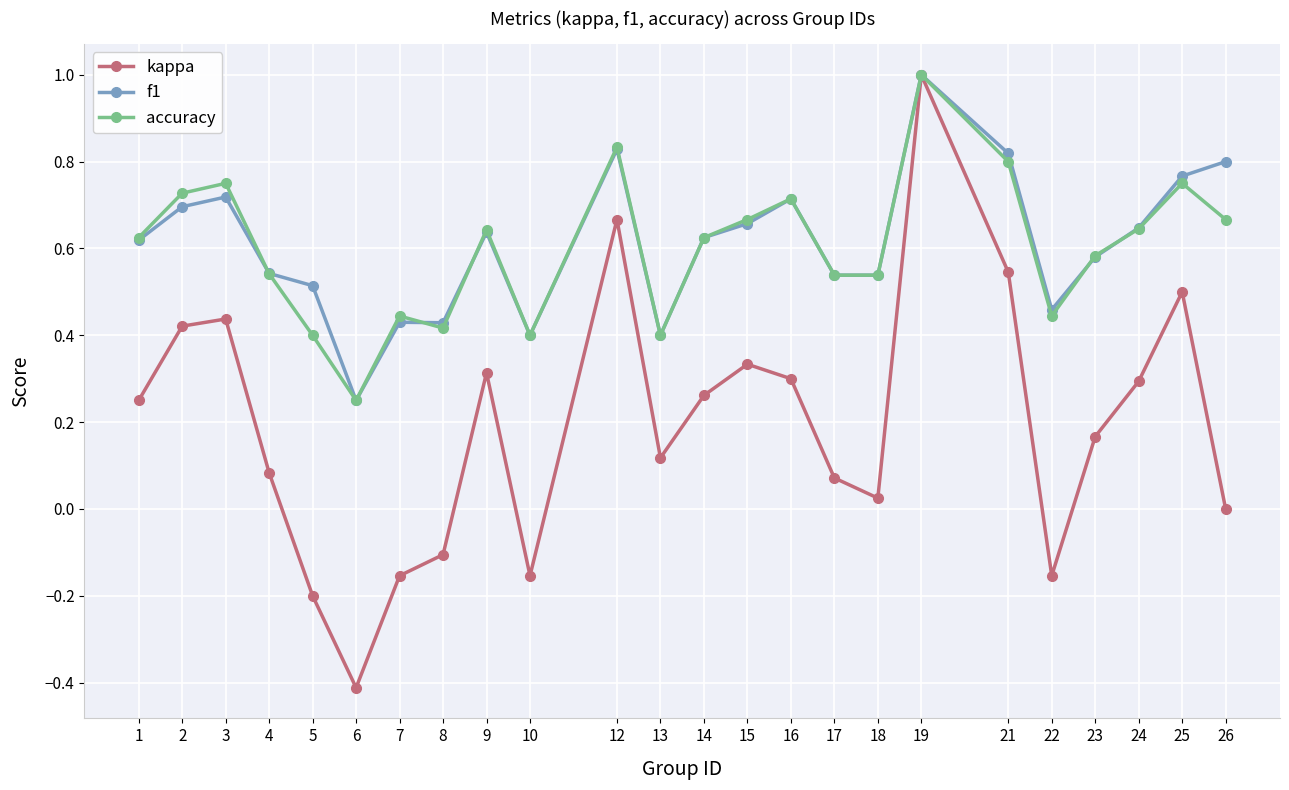

In kappa, how many points are higher than both neighbors (excluding endpoints)?

6